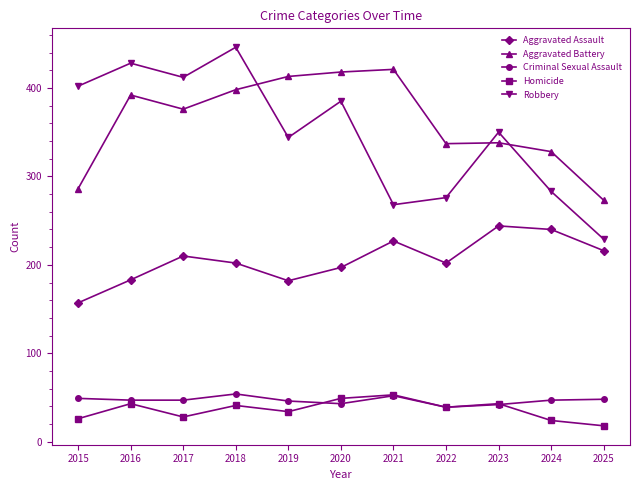

True or false: Aggravated Assault and Aggravated Battery cross at least once.

False